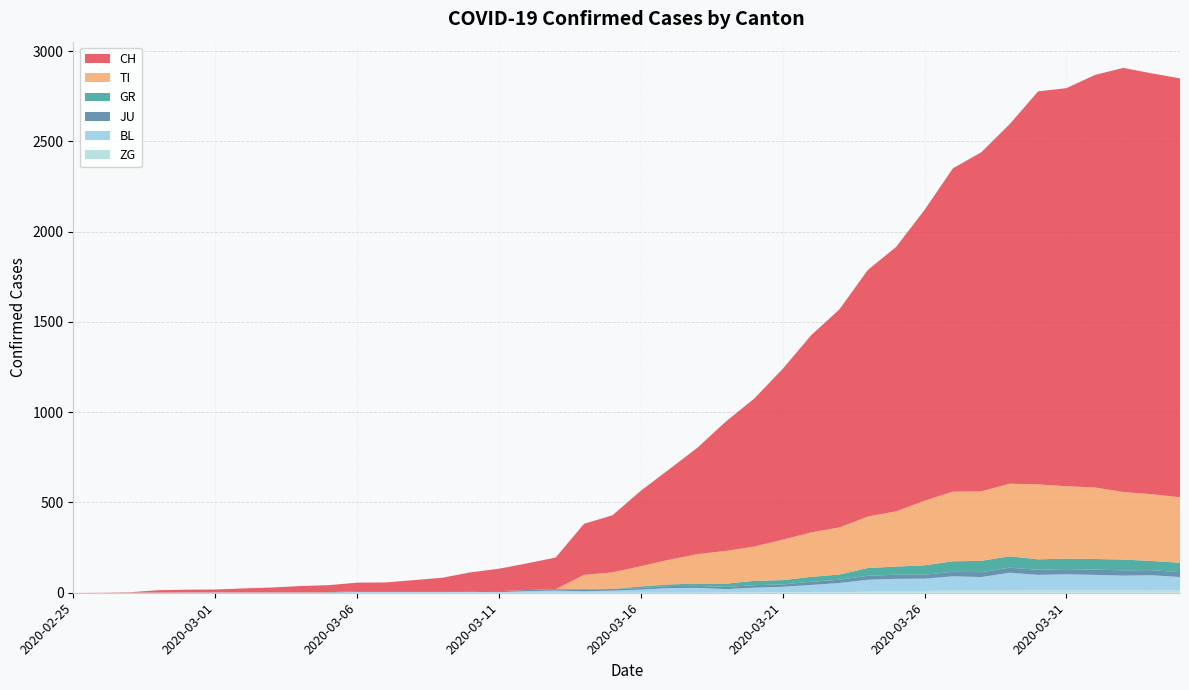

Reading left to right, list all the values displayed in this chart.

CH: 0	1	2	13	15	16	22	27	35	39	47	48	61	74	103	124	148	175	283	316	418	501	590	717	820	946	1092	1208	1366	1465	1611	1791	1878	1992	2177	2205	2285	2349	2331	2320
TI: 0	0	0	0	0	0	0	0	0	0	0	0	0	0	0	0	0	0	77	92	112	137	163	182	190	224	246	261	285	306	358	386	385	402	415	401	396	374	370	363
GR: 0	0	0	0	0	0	0	0	0	0	0	0	0	0	0	0	0	0	6	0	9	9	13	18	24	24	27	29	43	45	52	58	63	63	58	58	59	60	51	52
JU: 0	0	1	1	1	1	1	1	1	2	5	5	5	5	5	6	6	8	8	9	9	11	11	12	14	13	18	18	22	23	22	25	27	28	28	29	29	29	28	27
BL: 0	0	0	0	1	1	1	1	1	1	4	4	4	4	5	3	9	12	8	12	17	26	27	19	27	30	40	51	66	68	68	79	75	99	86	88	86	81	82	73
ZG: 0	0	0	0	0	0	0	0	0	0	0	0	0	0	0	0	0	0	0	0	0	0	0	1	1	3	3	3	6	9	10	12	12	12	13	14	13	14	15	14